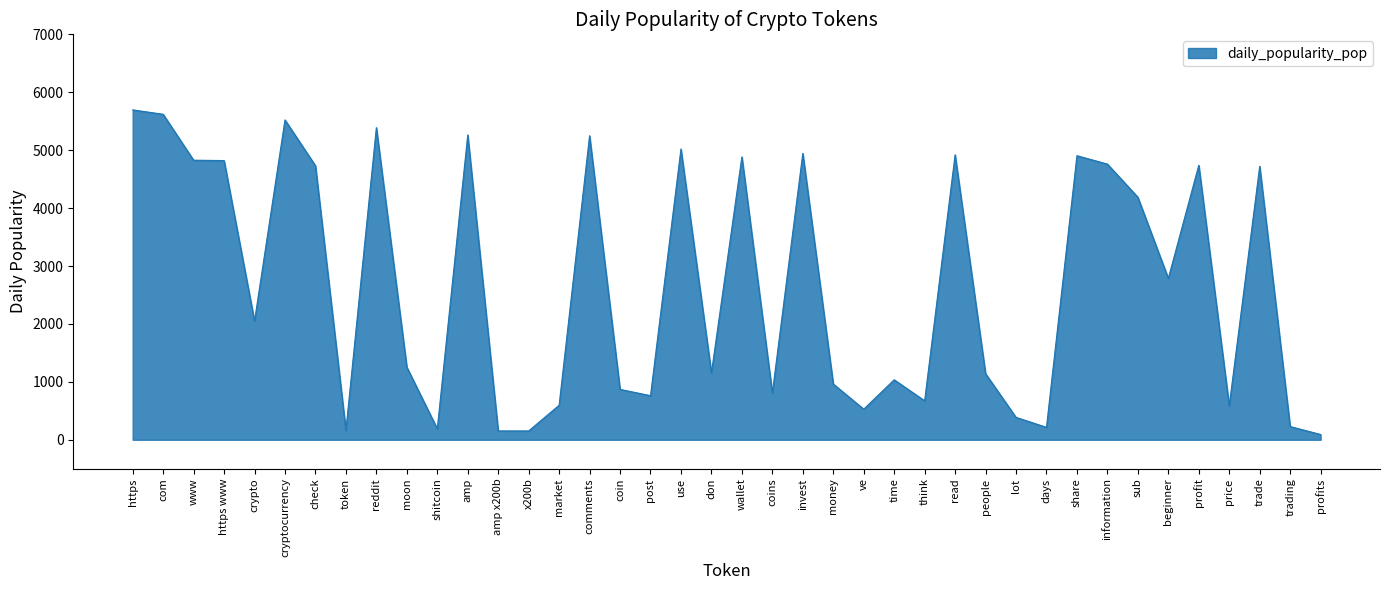

True or false: the data shows 528.2 at ve.

True